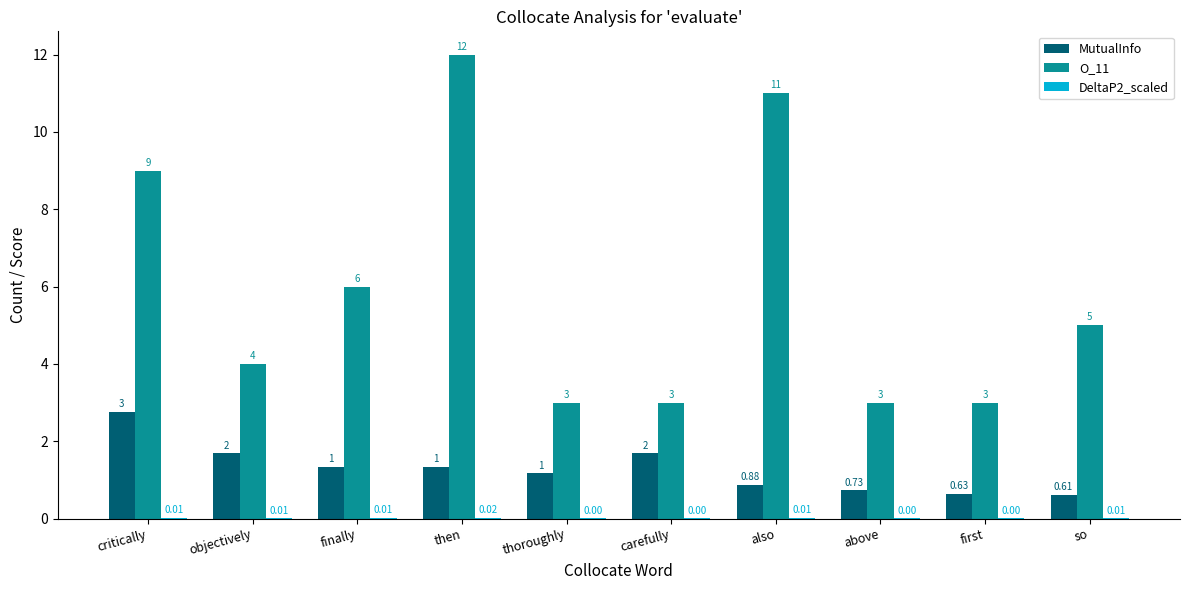

Are the bars horizontal?

No